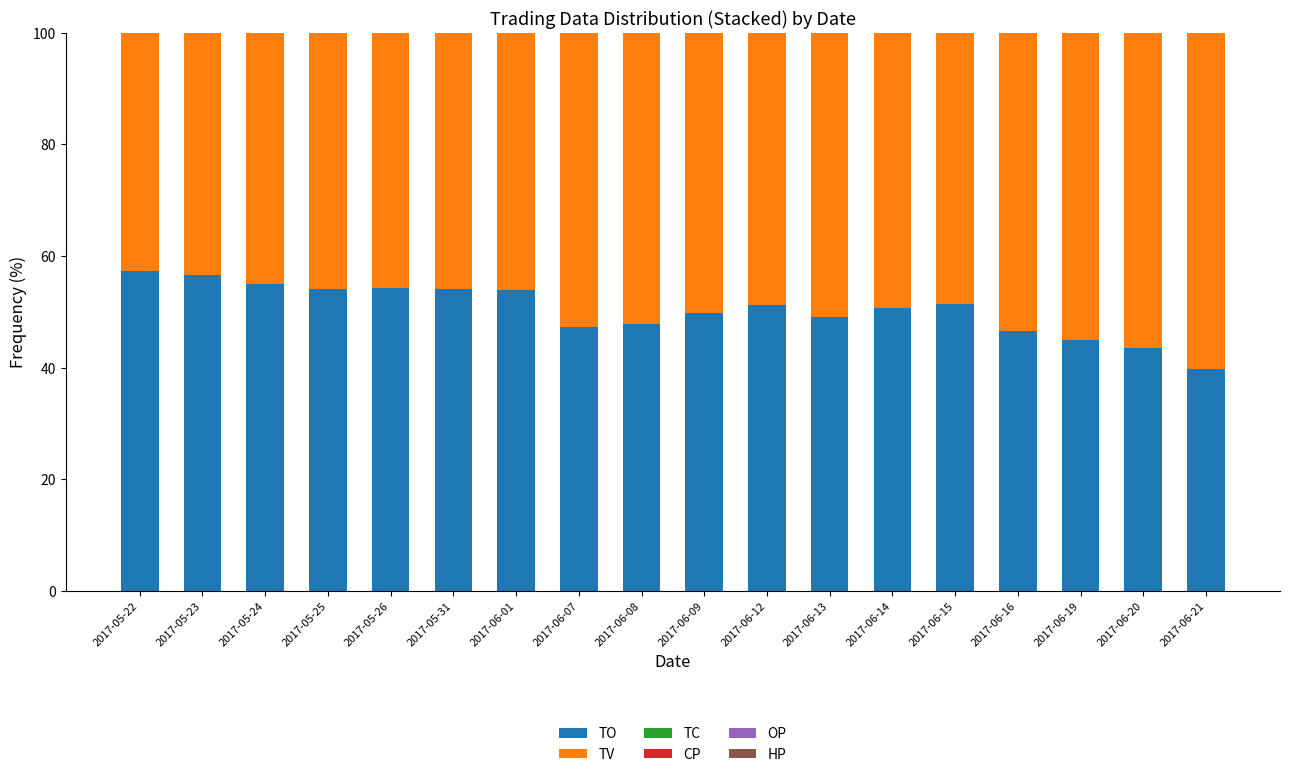

Is it true that TO equals 54.1 at 2017-05-25?

True